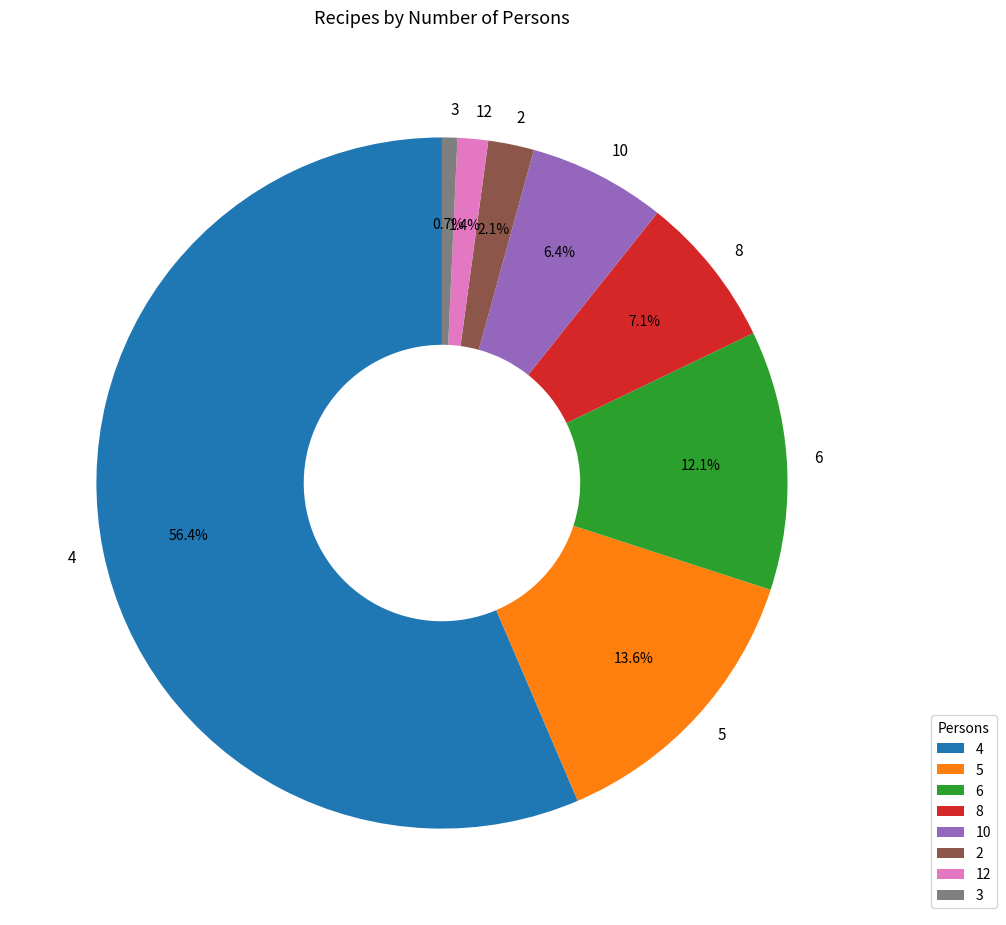

The 3 slice represents 17% of the pie. True or false?

False